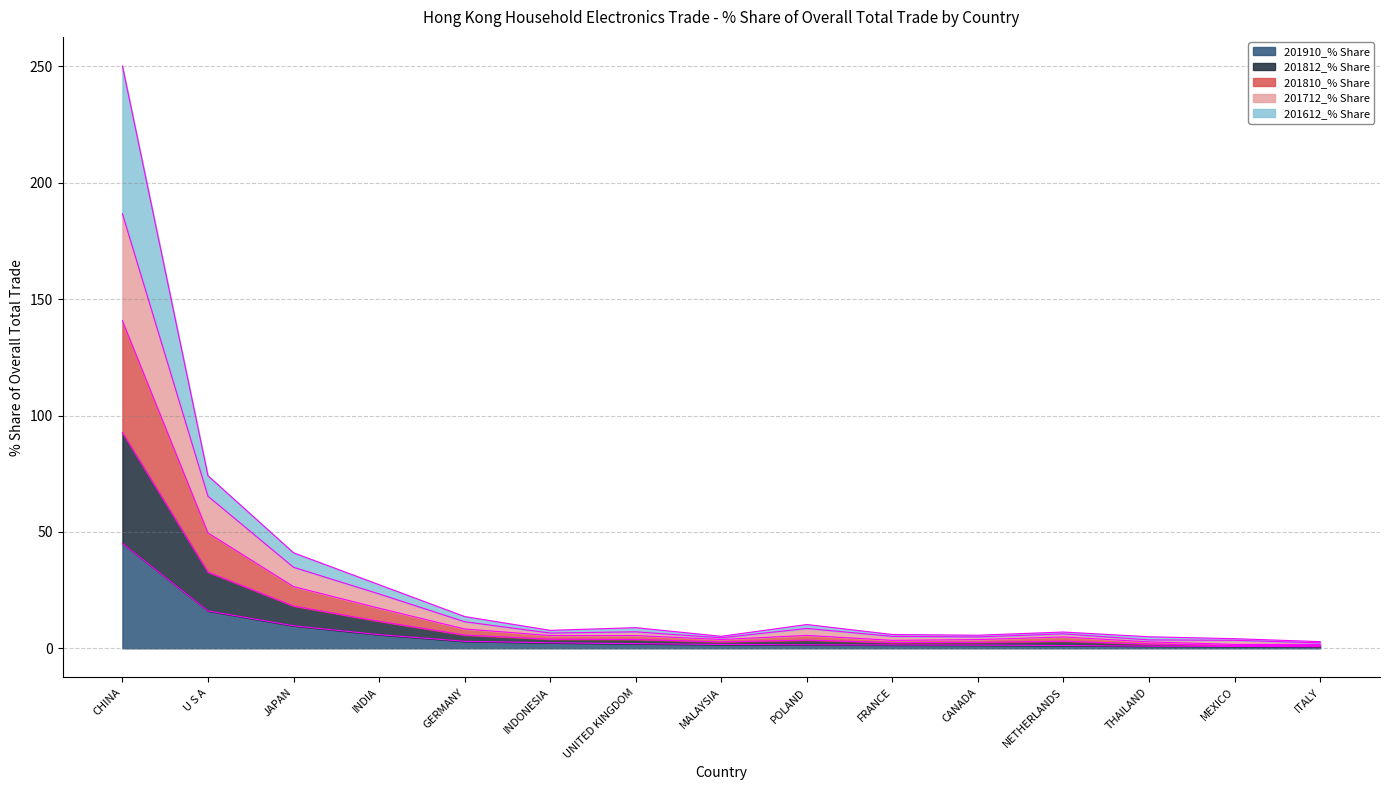

What is the minimum value shown in the chart?

0.7